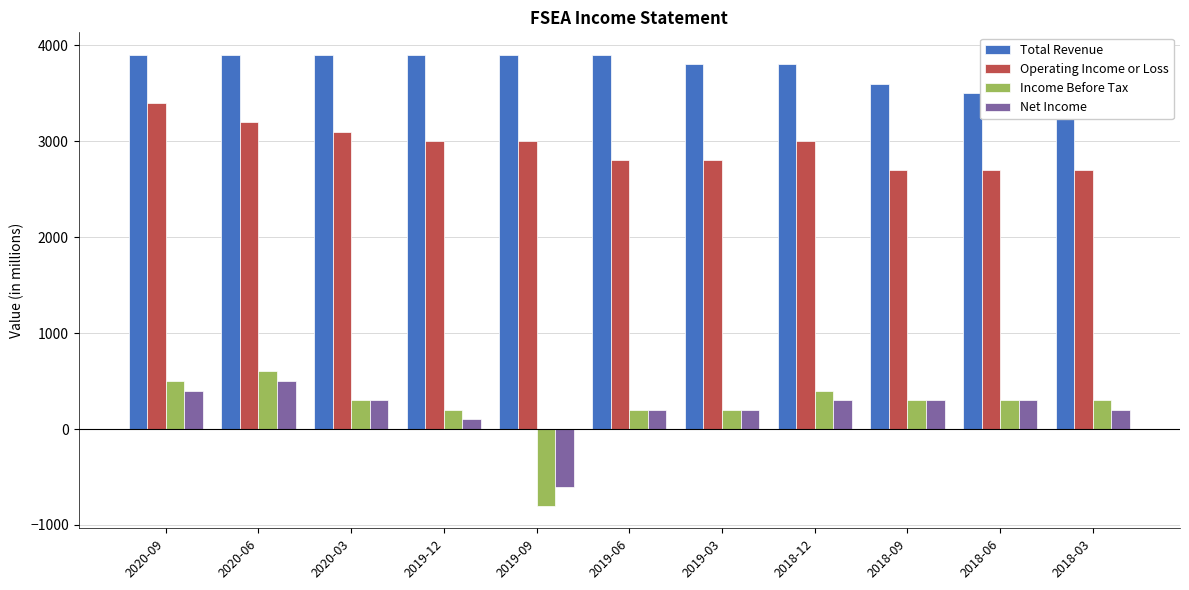

At 2019-06, list the series in order from smallest to largest.

Income Before Tax, Net Income, Operating Income or Loss, Total Revenue